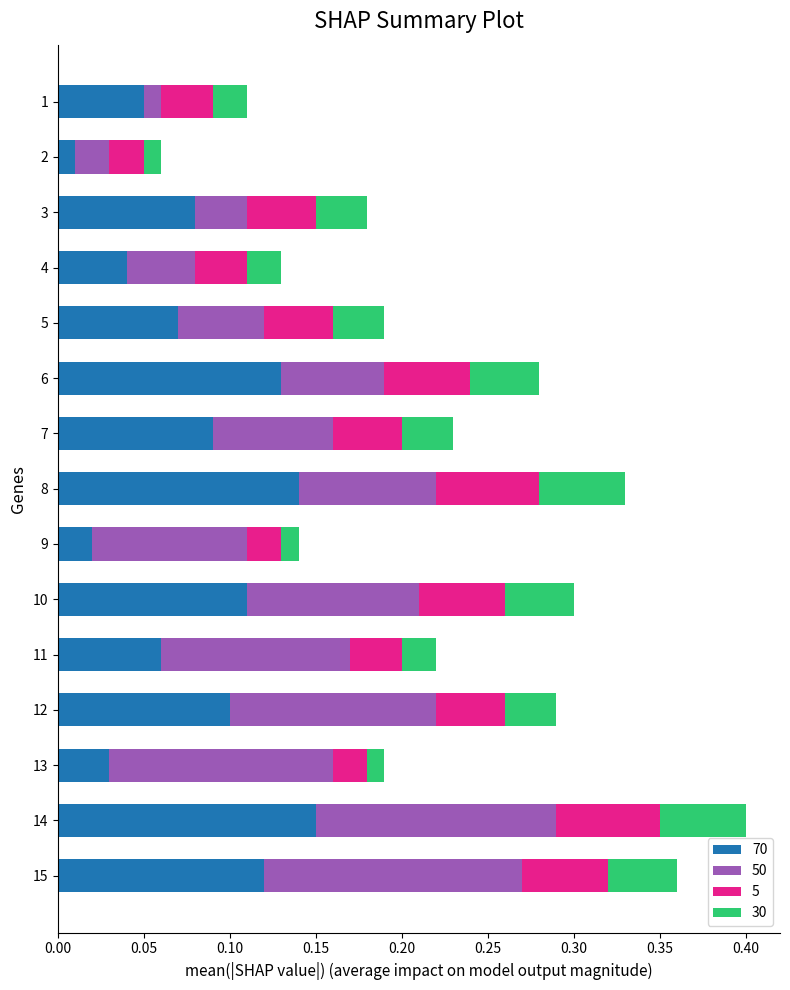

At which category is the sum across all series the highest?

14